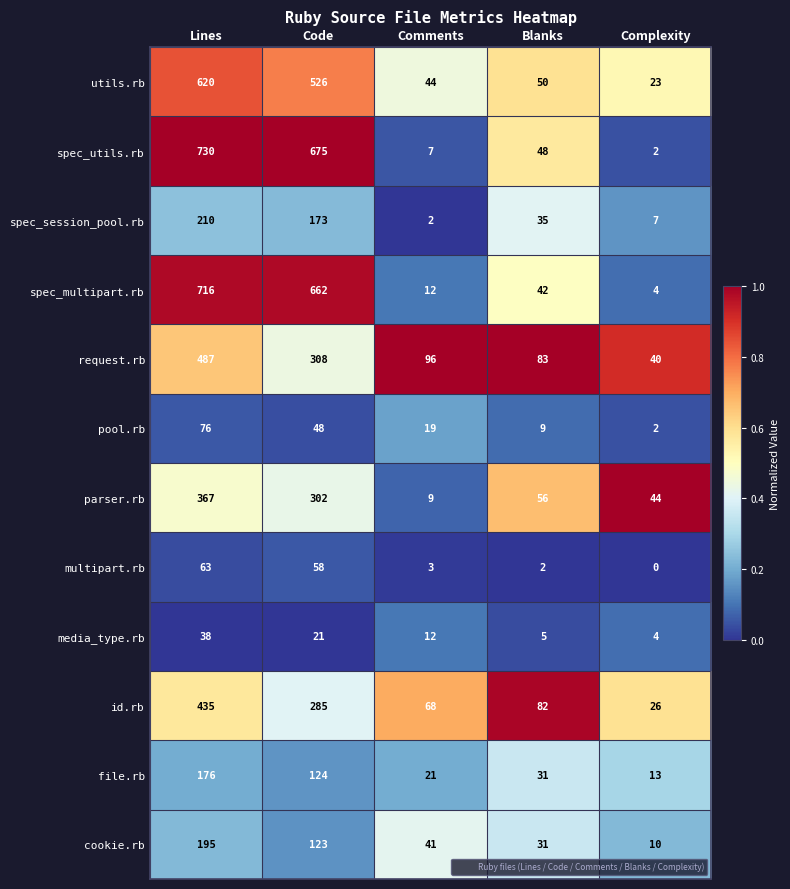

What is the total value across all series at Lines?

4113